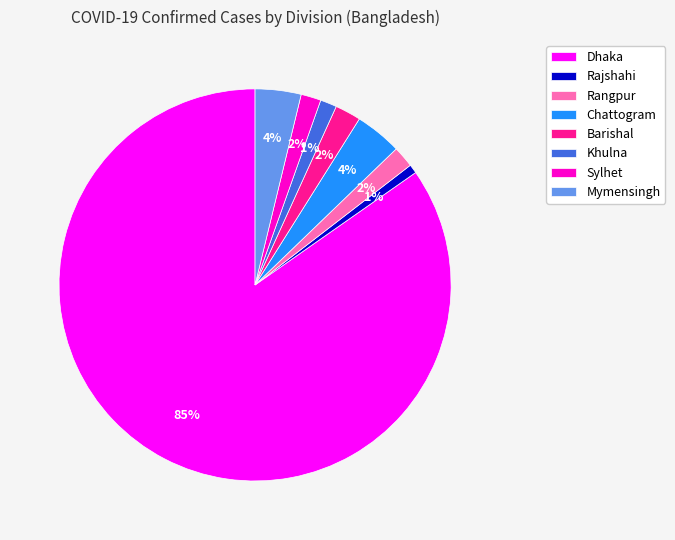

Is it true that Mymensingh is 10% of the pie?

False